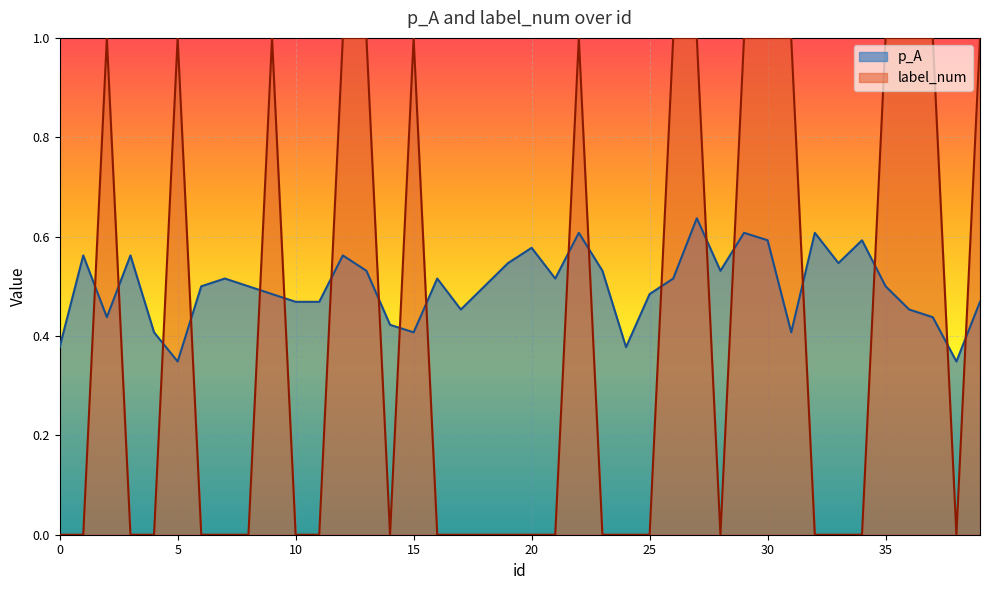

How many categories are shown in the chart?

40